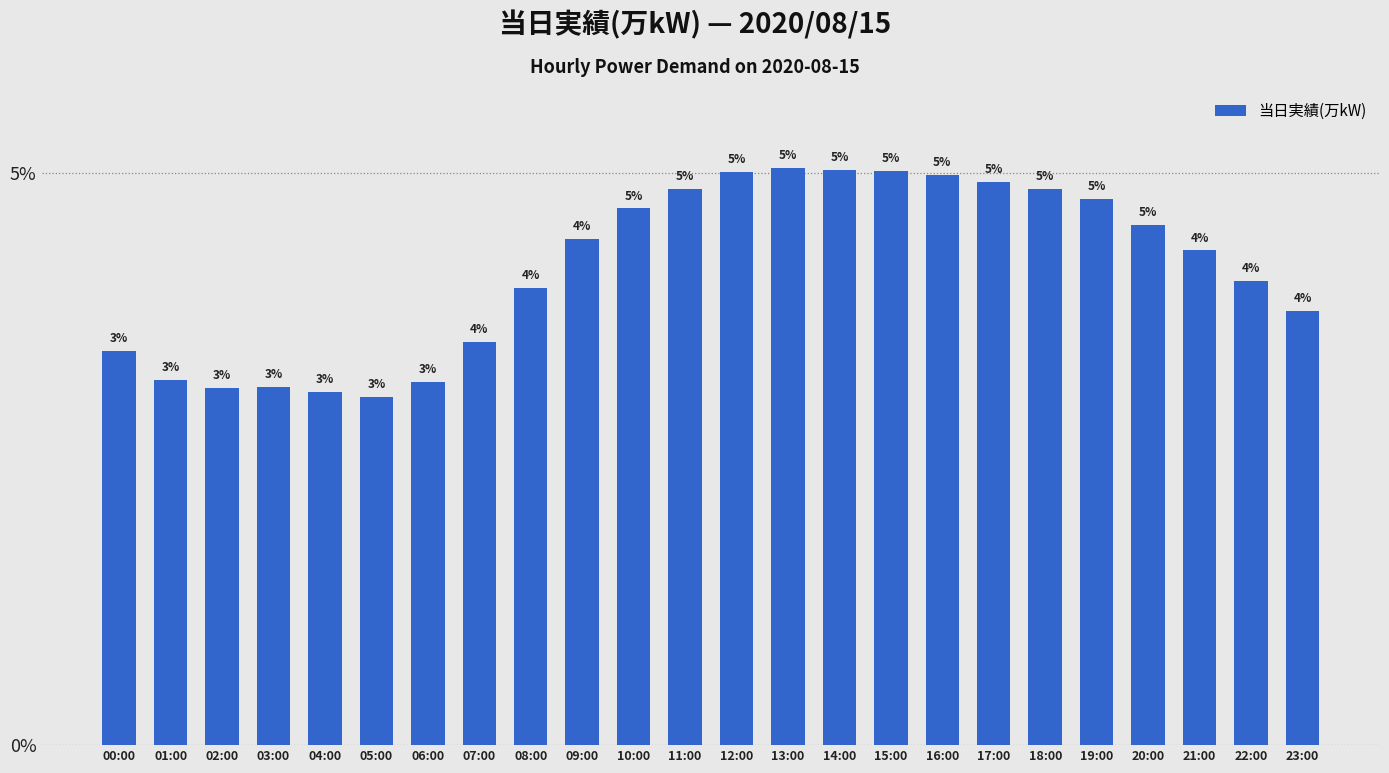

Rank the categories by value from highest to lowest.

13:00, 14:00, 15:00, 12:00, 16:00, 17:00, 11:00, 18:00, 19:00, 10:00, 20:00, 09:00, 21:00, 22:00, 08:00, 23:00, 07:00, 00:00, 01:00, 06:00, 03:00, 02:00, 04:00, 05:00